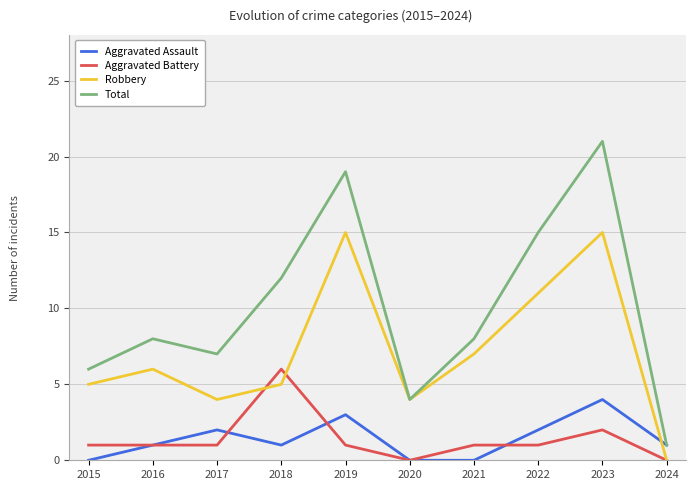

What are all the series names shown in the legend?

Aggravated Assault, Aggravated Battery, Robbery, Total